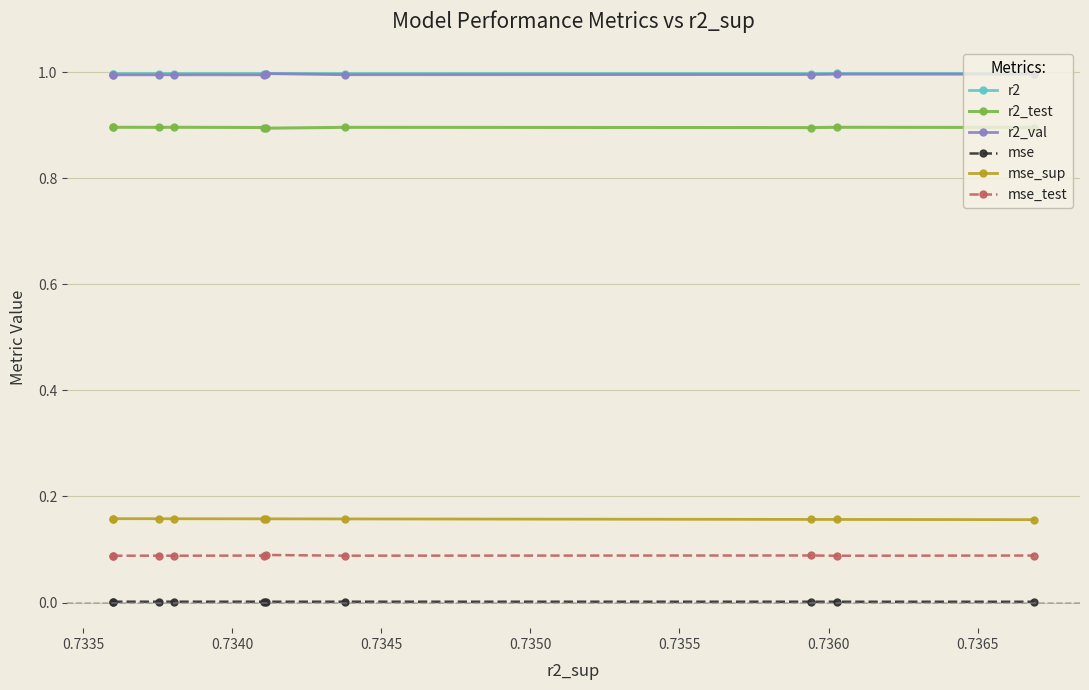

True or false: mse has more than 0 interior local peaks.

True